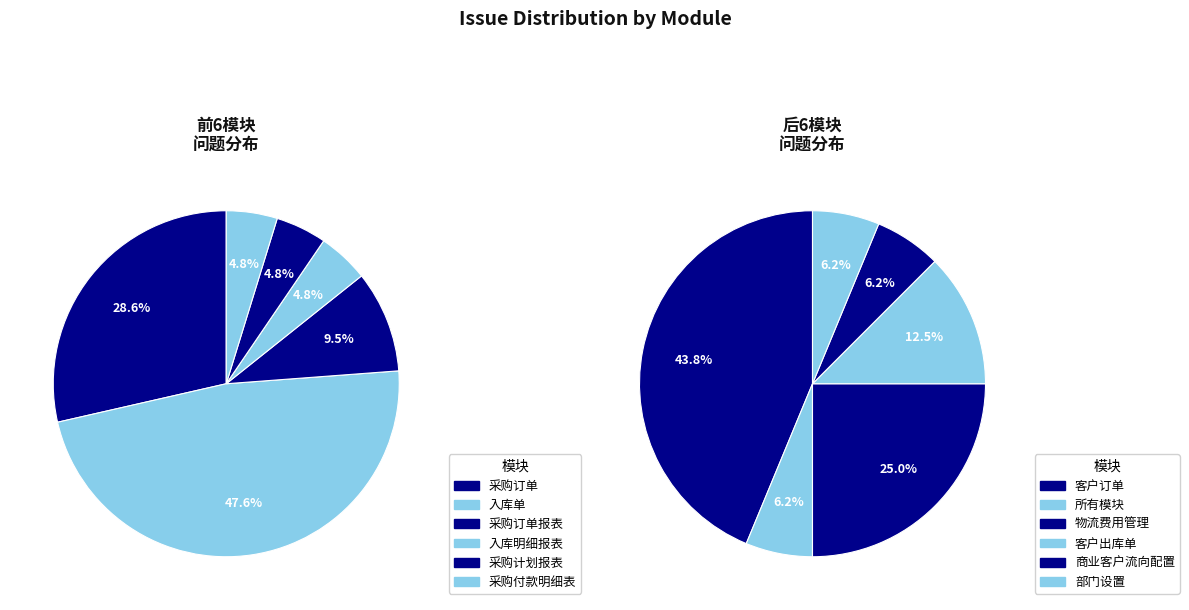

Does any single category account for the majority?

No